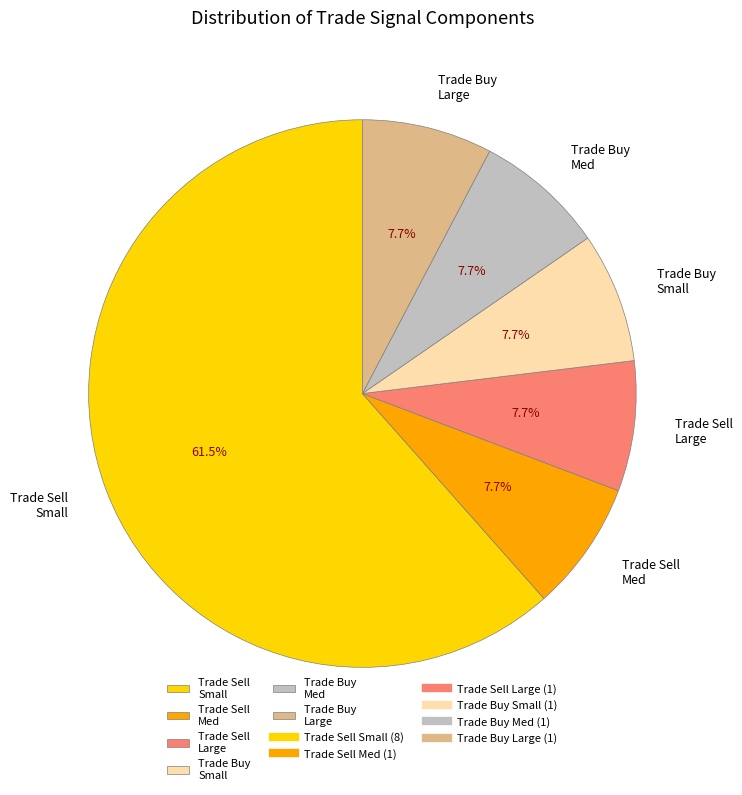

What percentage do Trade Buy Small and Trade Buy Large together represent?

15.4%